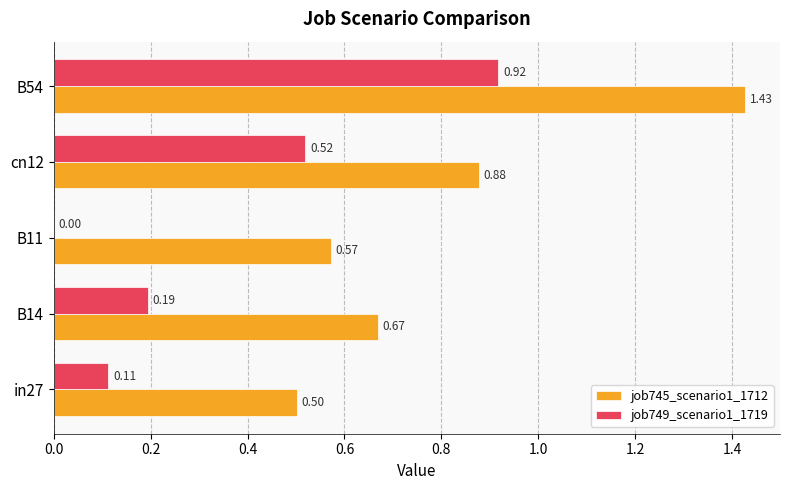

What is the sum of all job745_scenario1_1712 values?

4.0